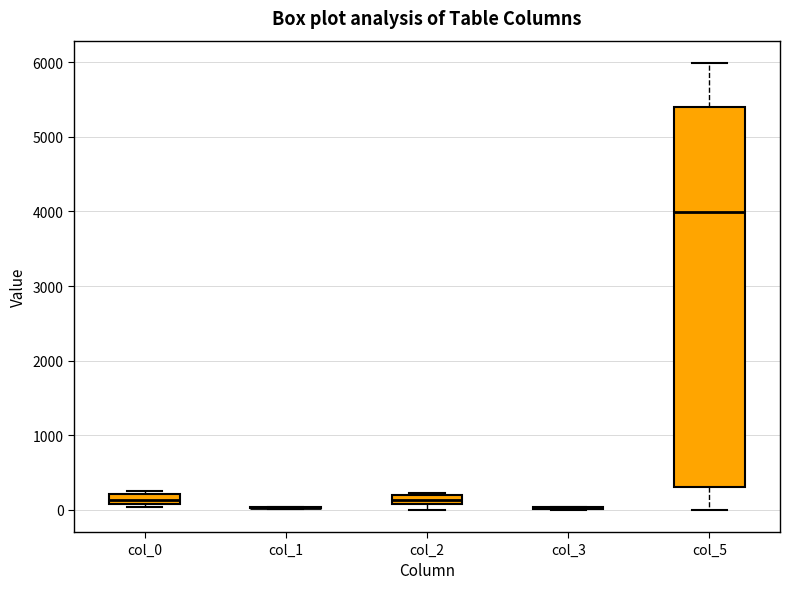

Which box is the tallest, from its lower edge to its upper edge?

col_5